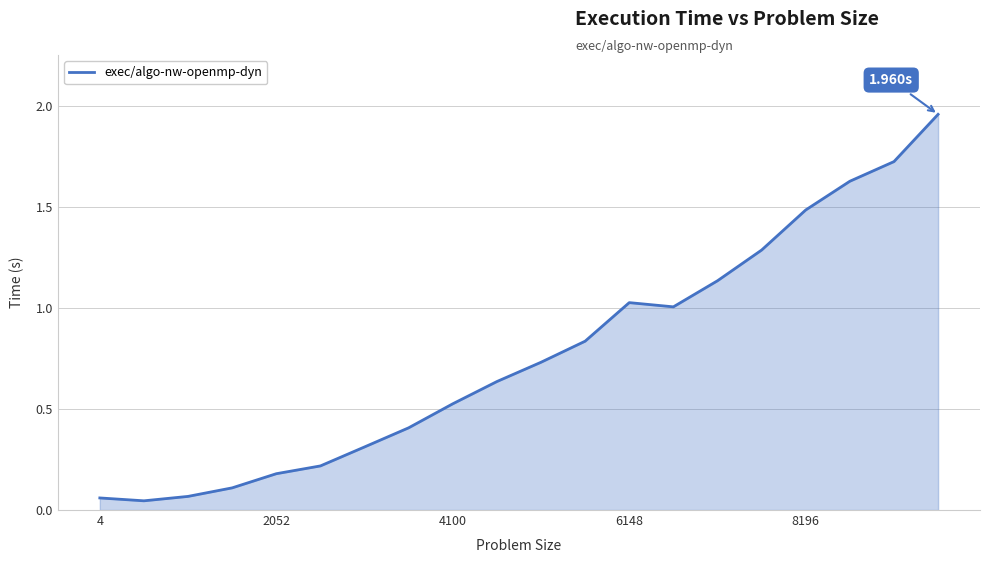

What is the difference between the maximum and minimum values?

1.9